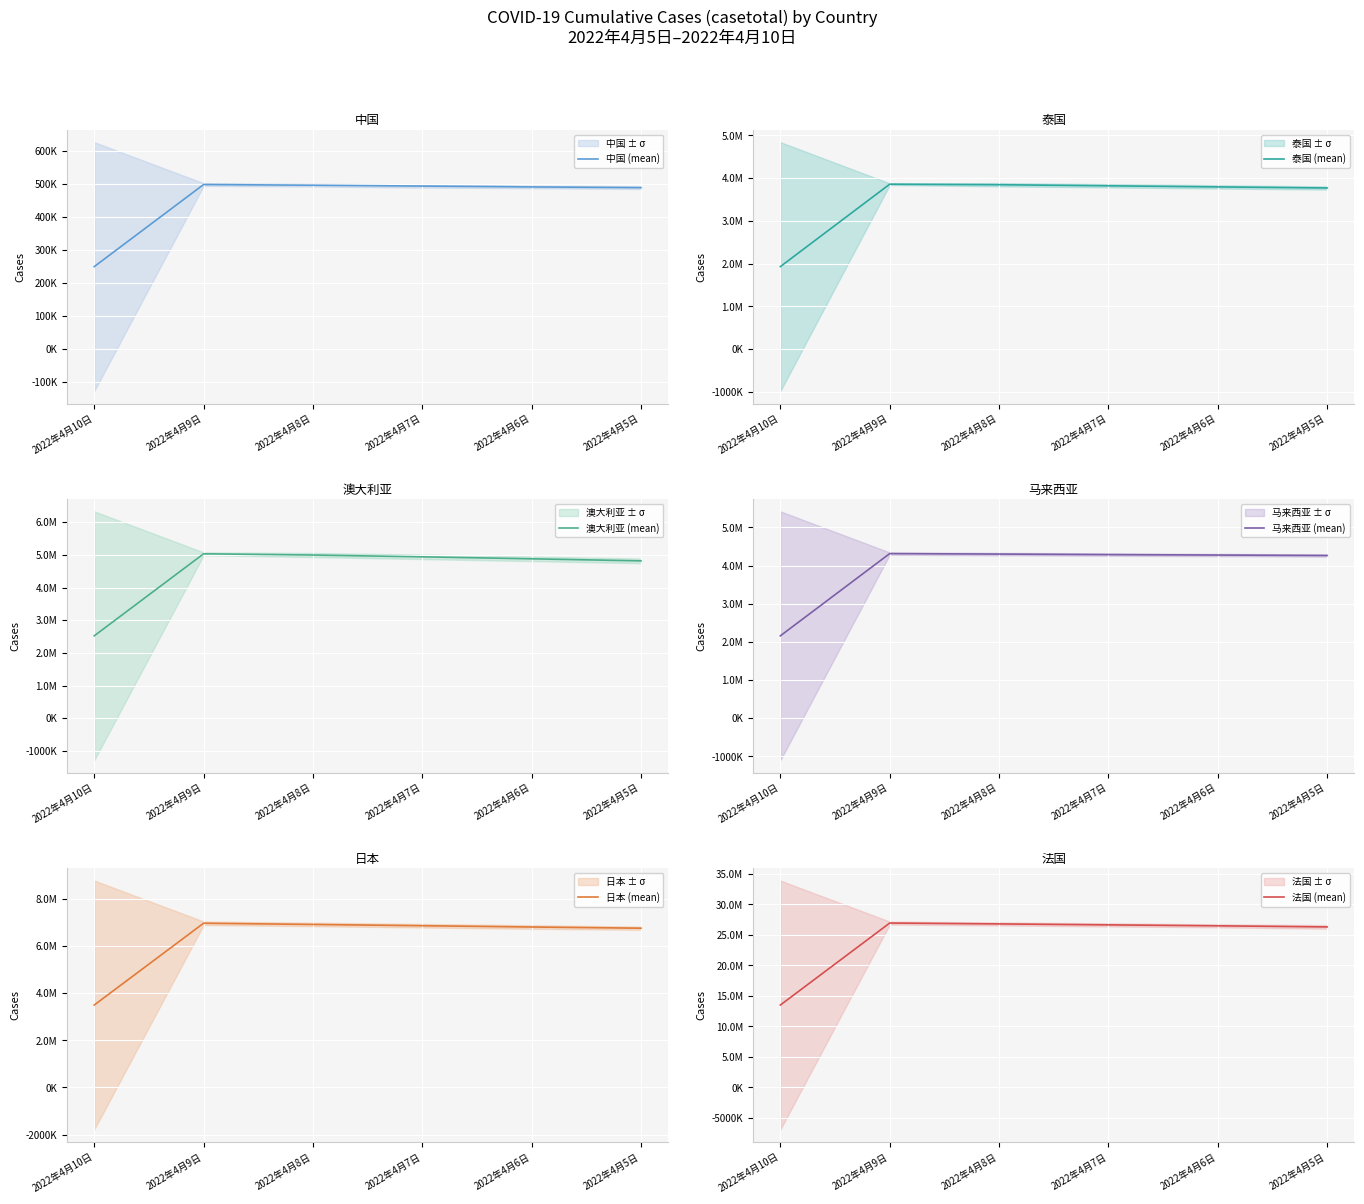

How many lines are shown in the chart?

6